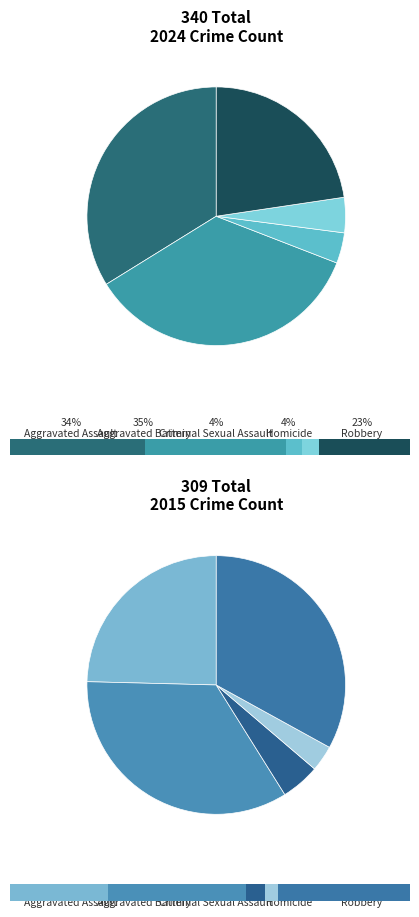

The Aggravated Assault slice represents 46% of the pie. True or false?

False